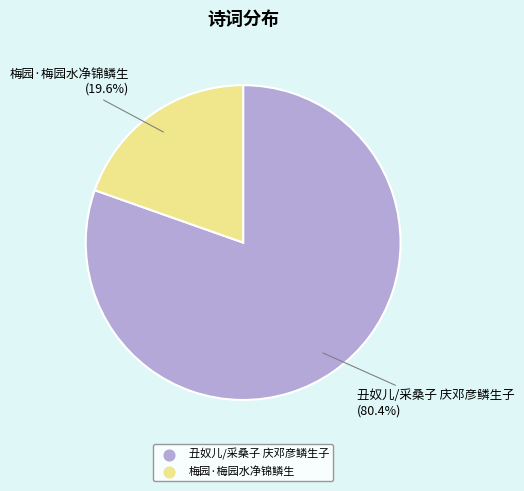

Which slice is the largest?

丑奴儿/采桑子 庆邓彦鳞生子